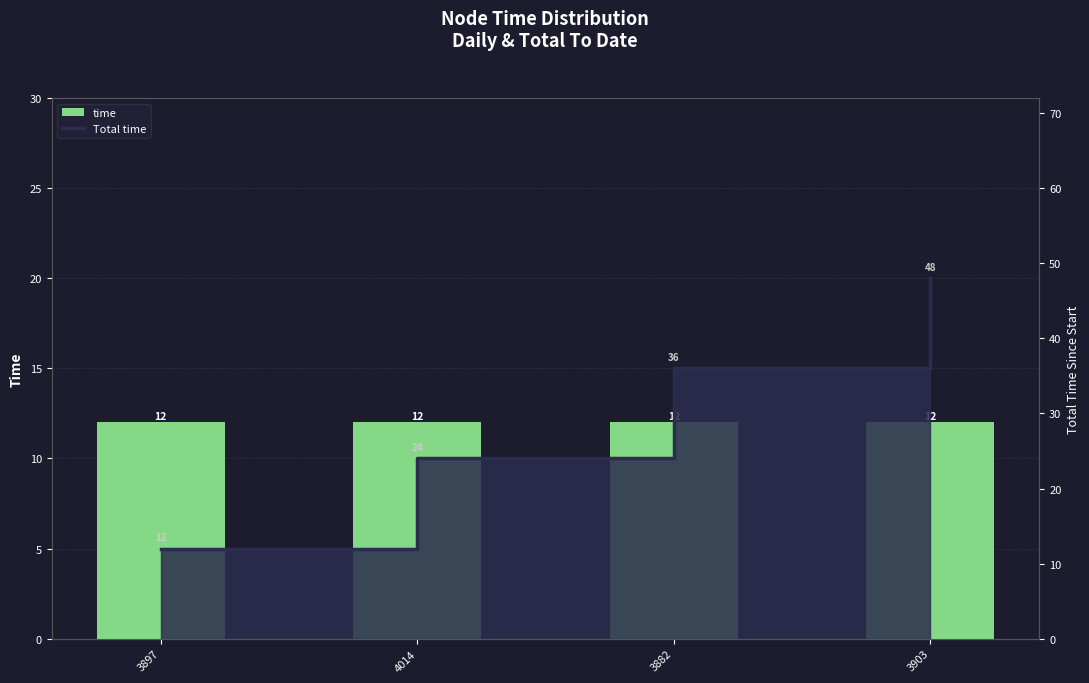

What position from the right is 3897?

4